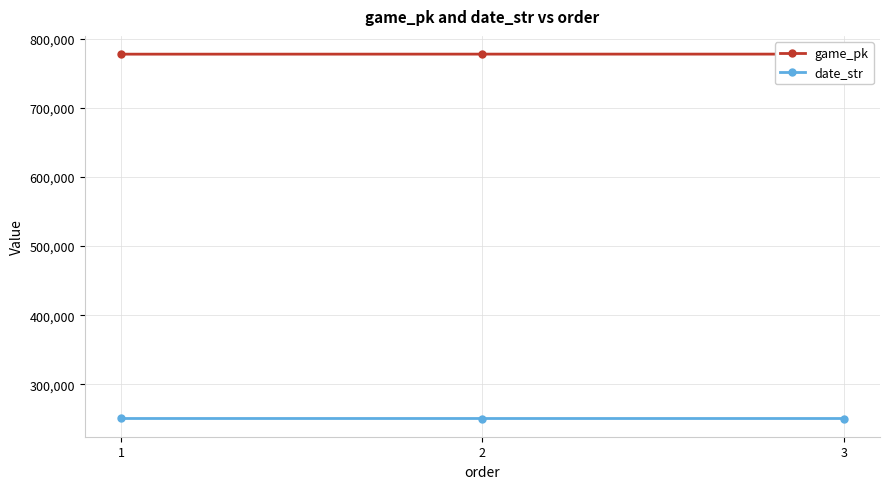

What is the maximum value shown in the chart?

777803